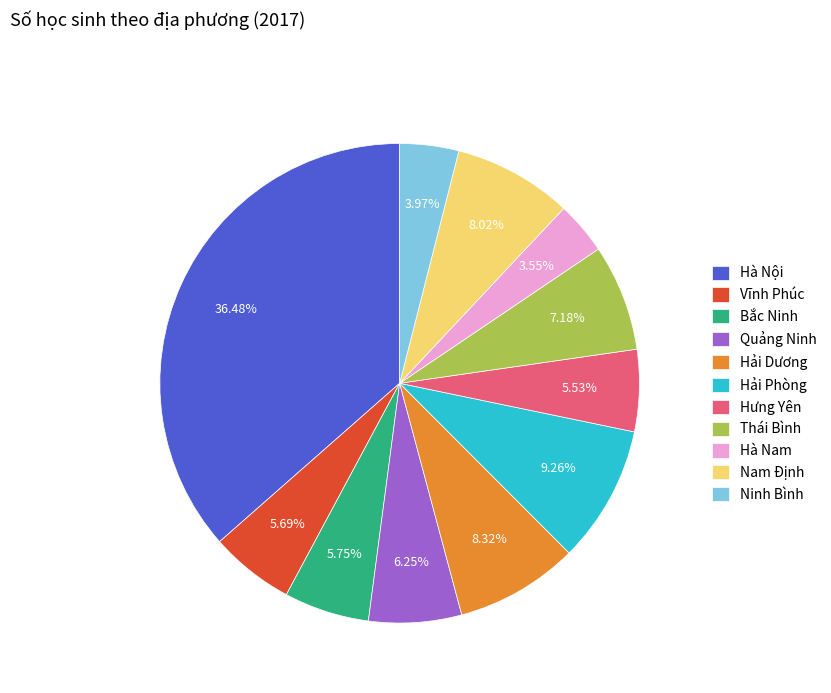

Approximately how many times larger is the value at Hải Phòng compared to Nam Định?

1.2